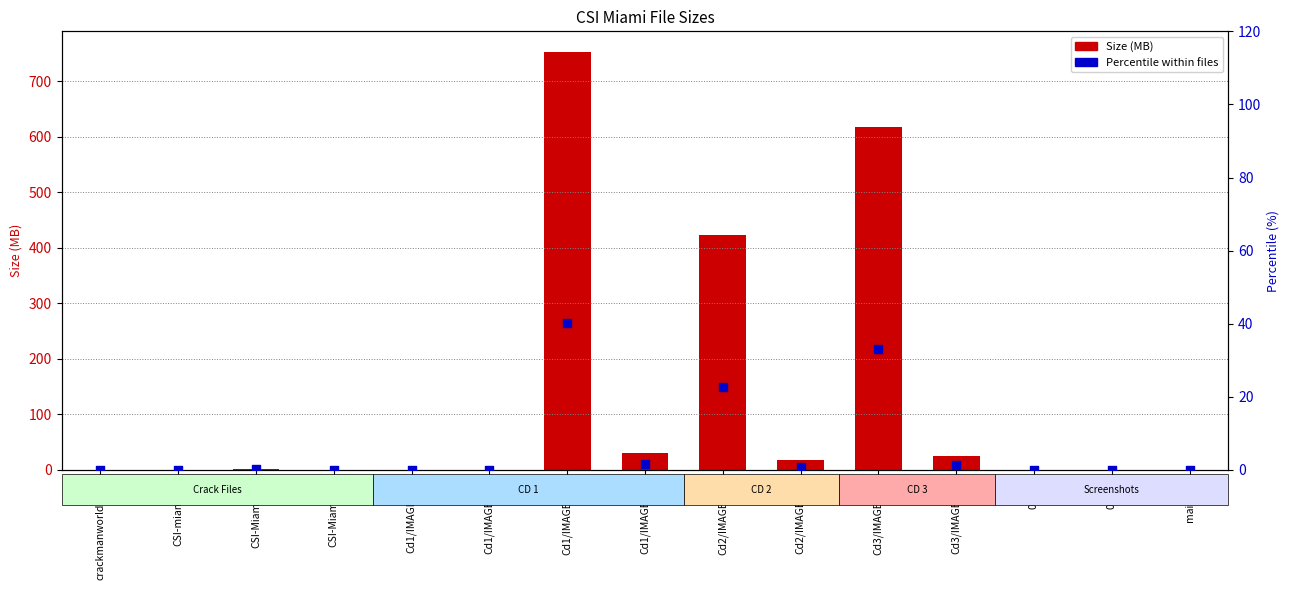

What are all the series names shown in the legend?

Size (MB), Percentile within files